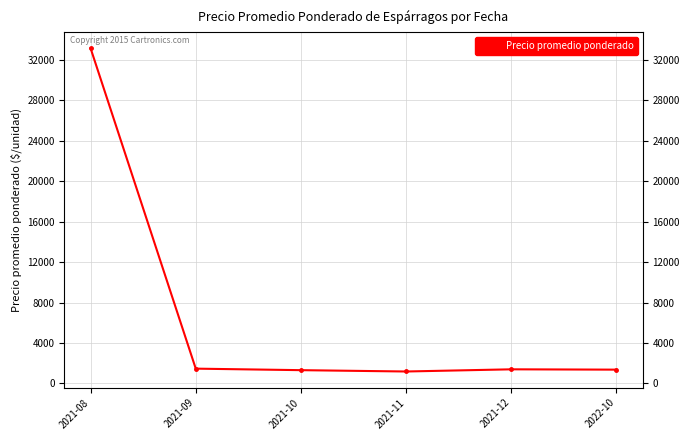

Is this an area chart (filled region under the line)?

No